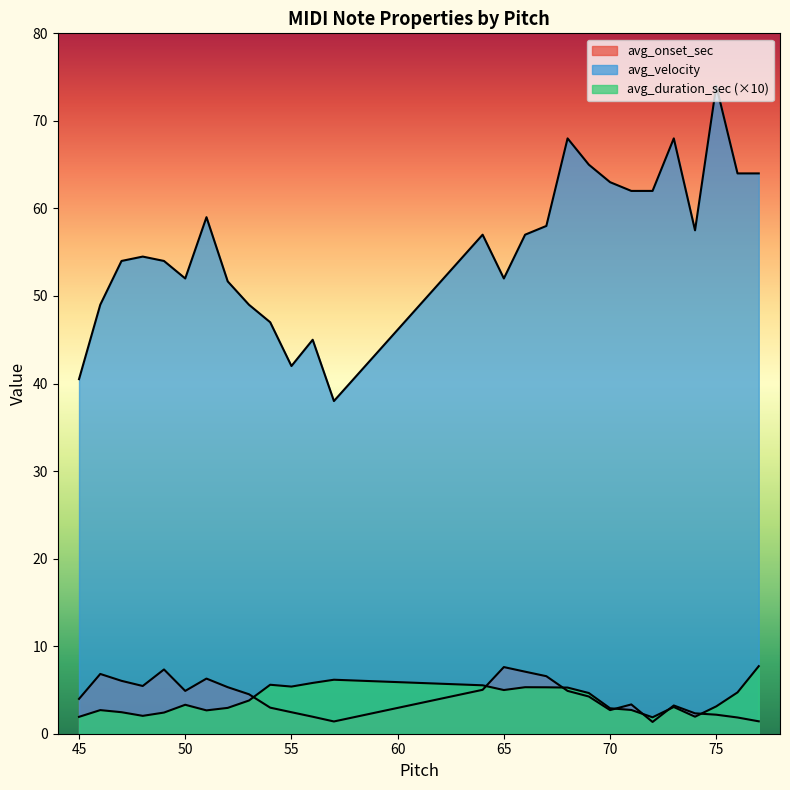

How many distinct data groups are displayed?

3